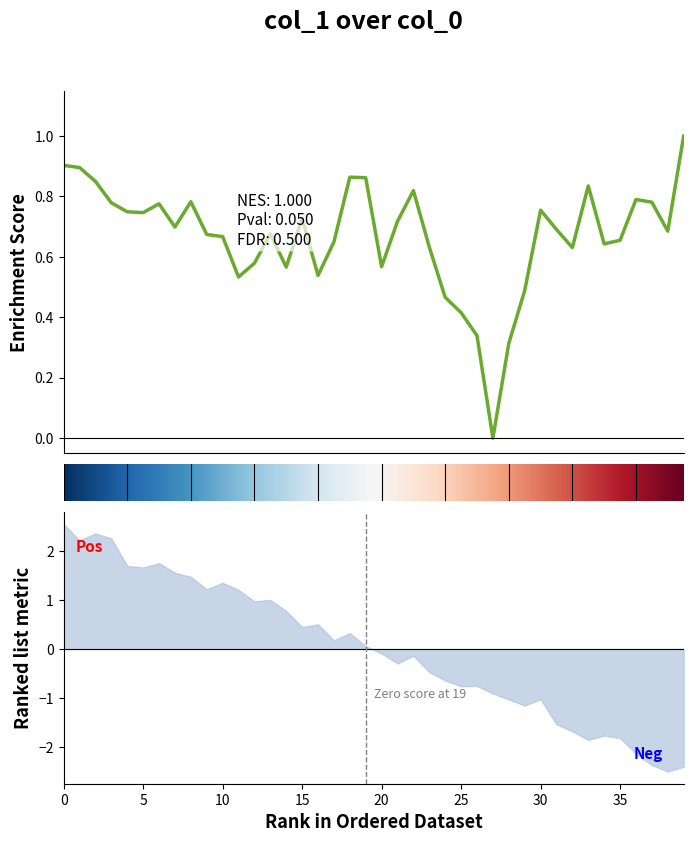

What is the sum of the values at 28 and 10?

1.0